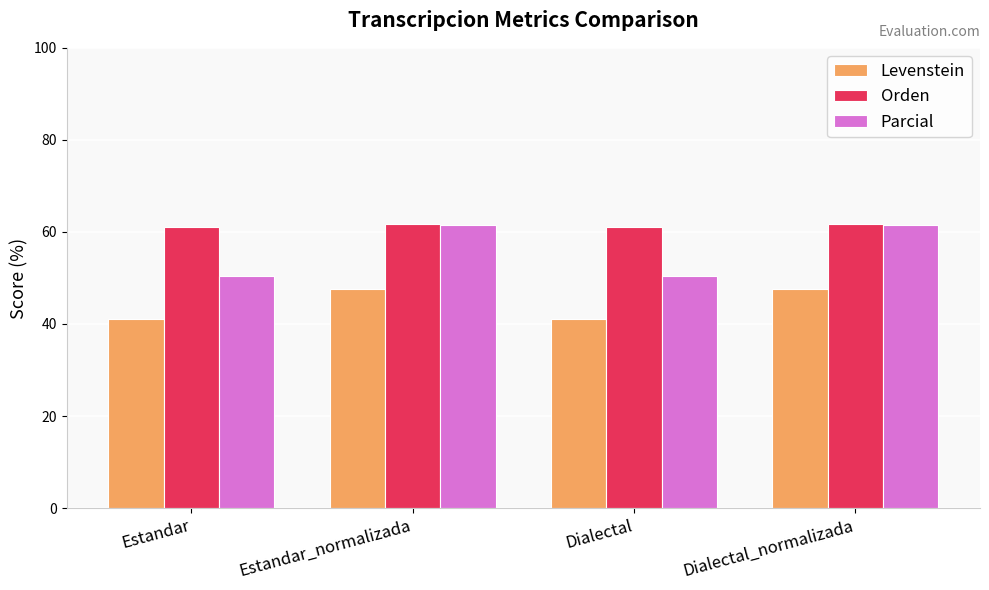

At which label does Levenstein first exceed 47?

Estandar_normalizada